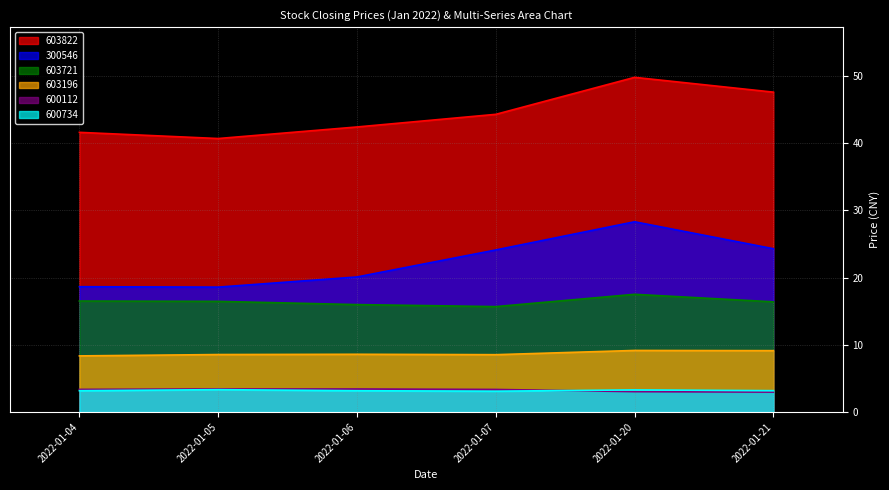

Reading left to right, extract all data points from this chart.

600112: 2022-01-04=3.4	2022-01-05=3.4	2022-01-06=3.4	2022-01-07=3.4	2022-01-20=3.0	2022-01-21=3.0
600734: 2022-01-04=3.2	2022-01-05=3.3	2022-01-06=3.2	2022-01-07=3.1	2022-01-20=3.3	2022-01-21=3.2
603196: 2022-01-04=8.3	2022-01-05=8.6	2022-01-06=8.6	2022-01-07=8.5	2022-01-20=9.2	2022-01-21=9.1
603721: 2022-01-04=16.5	2022-01-05=16.5	2022-01-06=16.0	2022-01-07=15.7	2022-01-20=17.5	2022-01-21=16.4
300546: 2022-01-04=18.6	2022-01-05=18.6	2022-01-06=20.1	2022-01-07=24.1	2022-01-20=28.3	2022-01-21=24.3
603822: 2022-01-04=41.6	2022-01-05=40.7	2022-01-06=42.4	2022-01-07=44.3	2022-01-20=49.8	2022-01-21=47.6